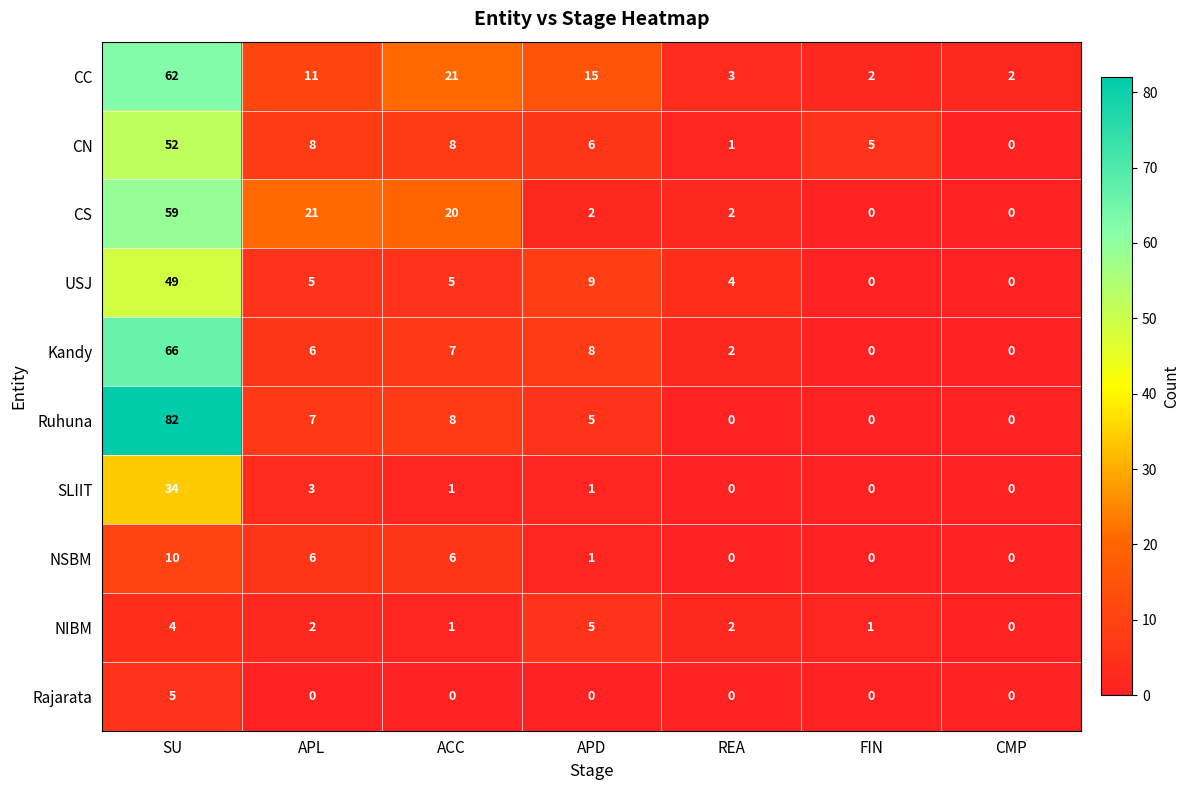

Where does the NIBM series first go above 2?

SU